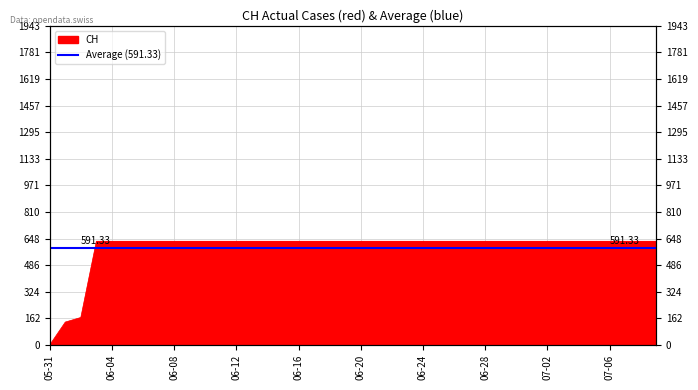

Which label corresponds to the largest value in the chart?

2020-06-03